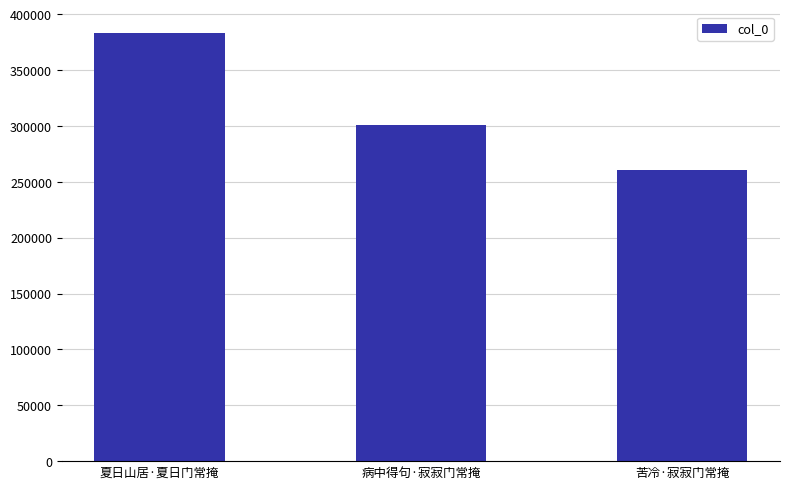

What is the sum of the values at 夏日山居·夏日门常掩 and 苦冷·寂寂门常掩?

643653